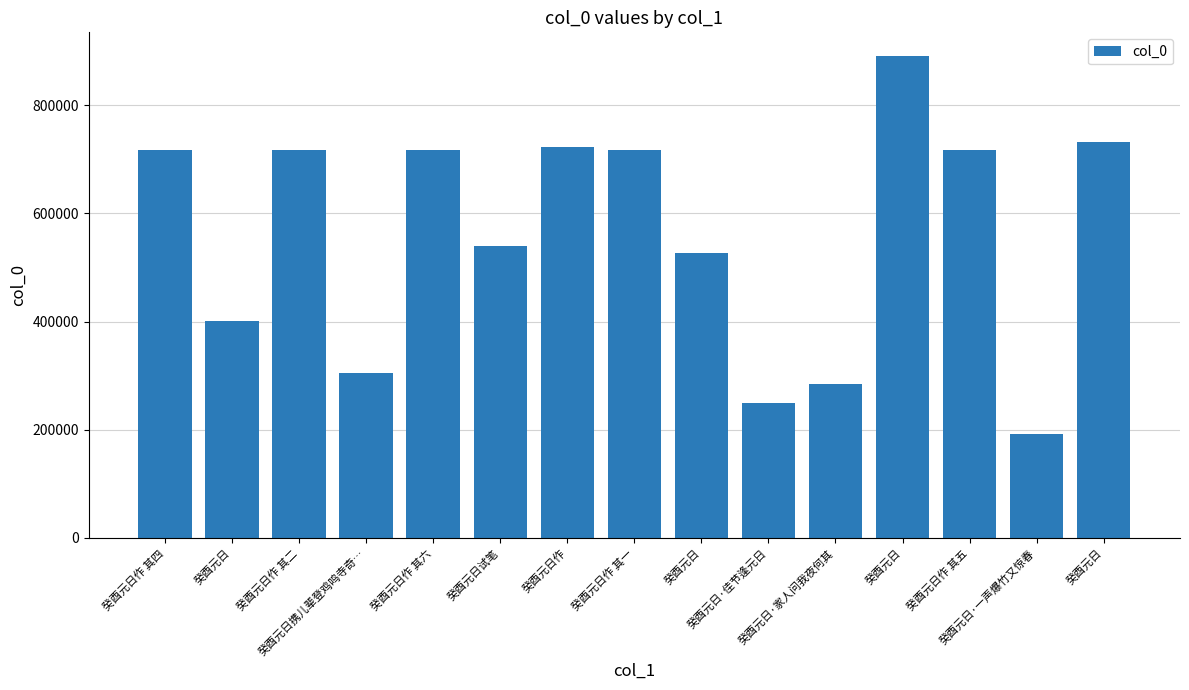

Reading right to left, extract all data points from this chart.

731972	192698	717445	890321	283737	249959	527003	717441	722183	539059	717446	305508	717442	401482	717444